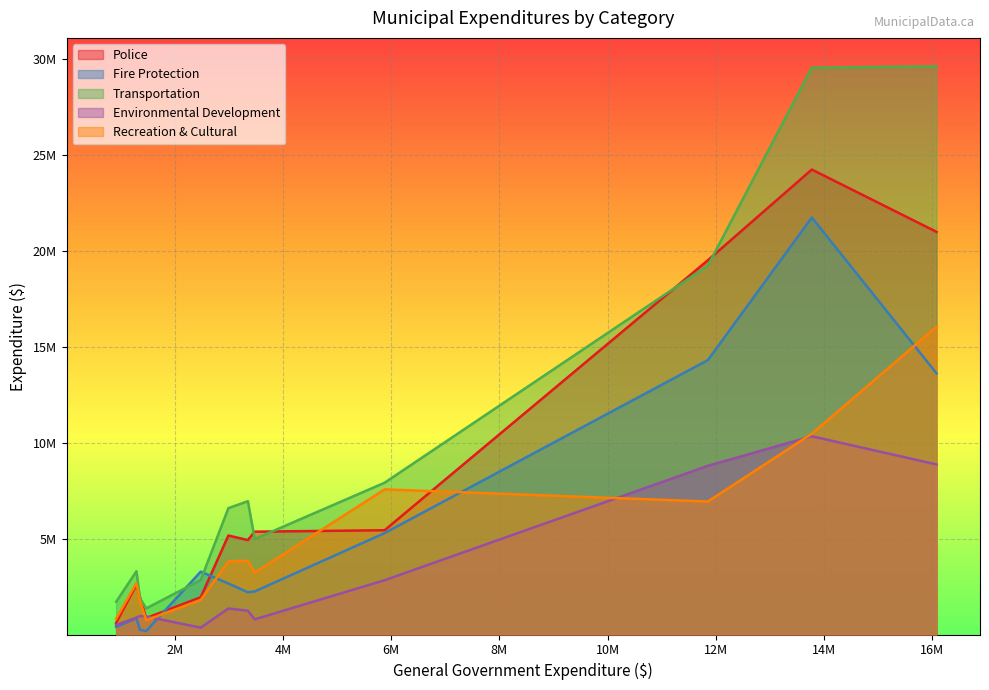

Reading left to right, what are all the values shown in this chart?

Police: Fredericton=19496201	Moncton=20972491	Saint John=24219759	Bathurst=5355988	Campbellton=2598626	Dalhousie=610030	Dieppe=5431021	Edmundston=4917344	Miramichi=5155542	Caraquet=854768	Grand Falls=1954373	Oromocto=1940465
Fire Protection: Fredericton=14295794	Moncton=13605358	Saint John=21721402	Bathurst=2242962	Campbellton=842884	Dalhousie=397111	Dieppe=5282551	Edmundston=2201027	Miramichi=2656830	Caraquet=176512	Grand Falls=247434	Oromocto=3274556
Transportation: Fredericton=19210934	Moncton=29596976	Saint John=29527457	Bathurst=4974992	Campbellton=3295543	Dalhousie=1704123	Dieppe=7905390	Edmundston=6943923	Miramichi=6581898	Caraquet=1359021	Grand Falls=1892068	Oromocto=2835679
Environmental Development: Fredericton=8786286	Moncton=8858568	Saint John=10325121	Bathurst=788981	Campbellton=883320	Dalhousie=491065	Dieppe=2827777	Edmundston=1240847	Miramichi=1354120	Caraquet=938984	Grand Falls=963658	Oromocto=356302
Recreation & Cultural: Fredericton=6927286	Moncton=16026788	Saint John=10458273	Bathurst=3222283	Campbellton=2681838	Dalhousie=818095	Dieppe=7558956	Edmundston=3836867	Miramichi=3814556	Caraquet=746434	Grand Falls=1758722	Oromocto=1798833